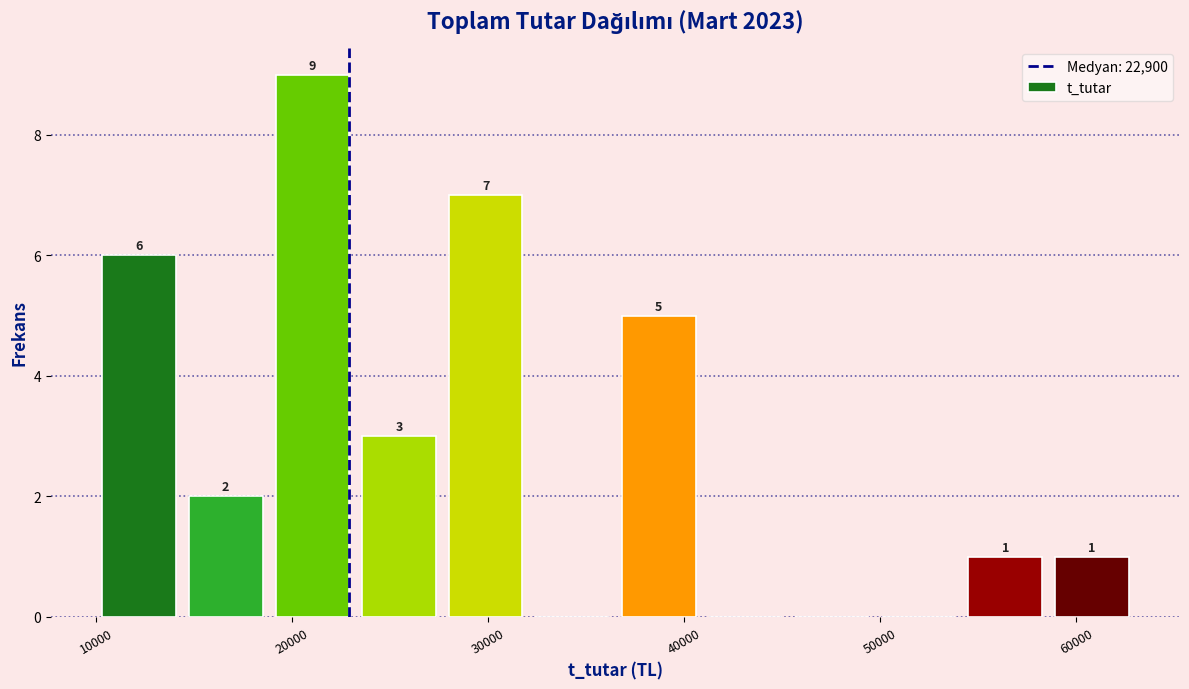

Over which range of the x-axis is the bar tallest?

19000 to 23000